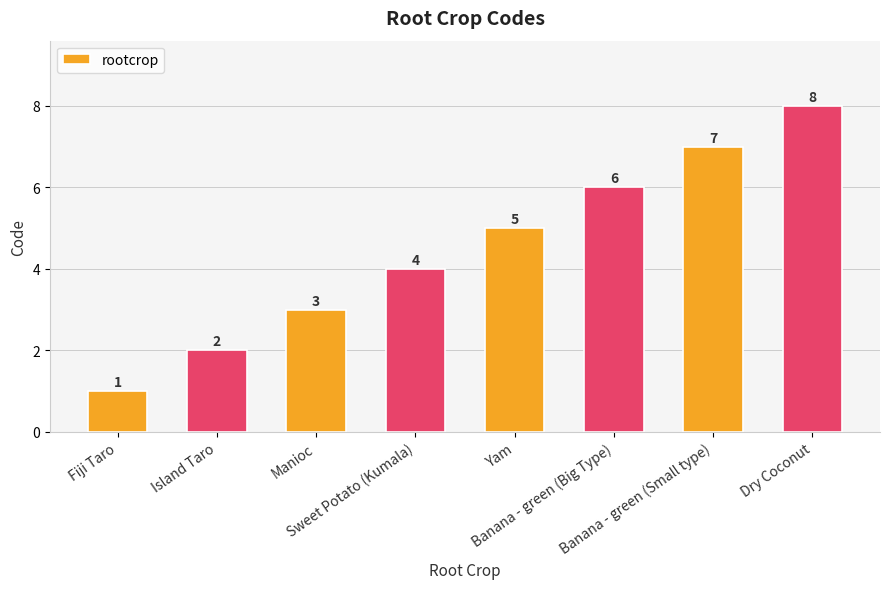

Is it true that the value at Yam is 5?

True